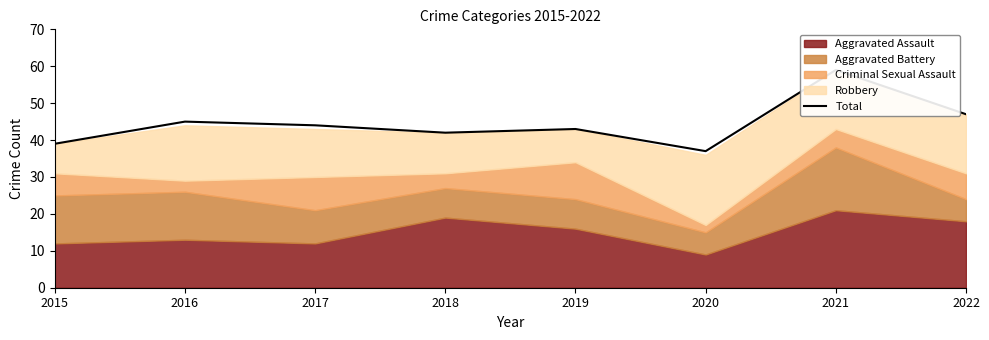

The value at 2018 is 42. True or false?

True